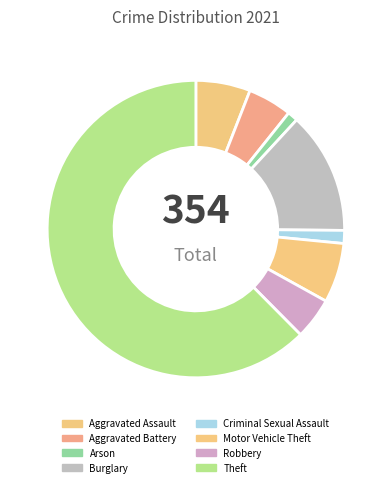

Between Burglary and Theft, which is larger?

Theft